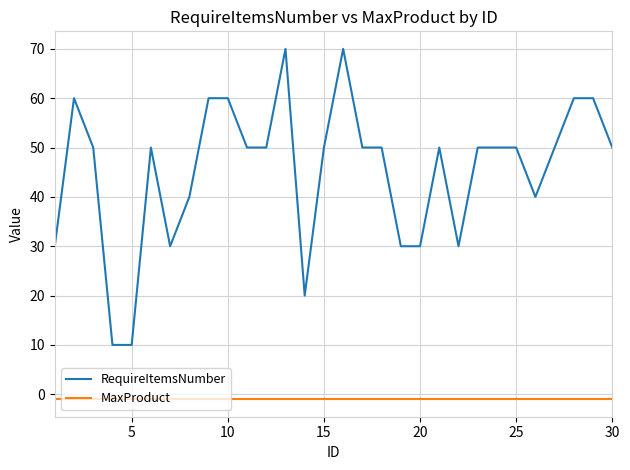

What are all the series names shown in the legend?

RequireItemsNumber, MaxProduct